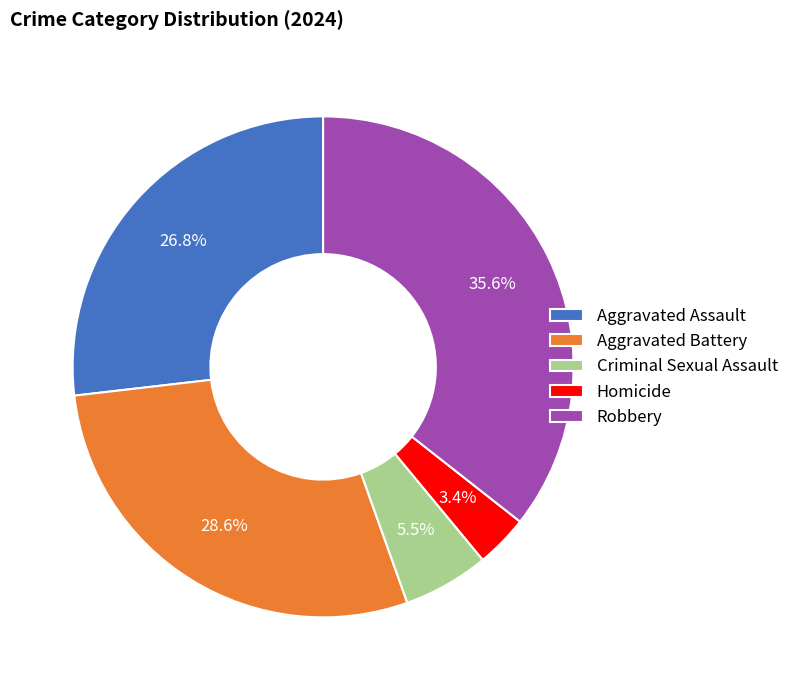

Between Robbery and Criminal Sexual Assault, which is larger?

Robbery